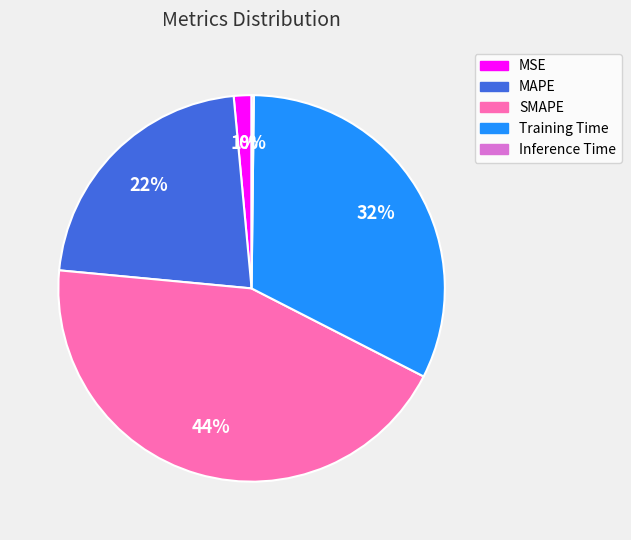

To the nearest percent, what is the difference between the largest and smallest slice percentages?

44%